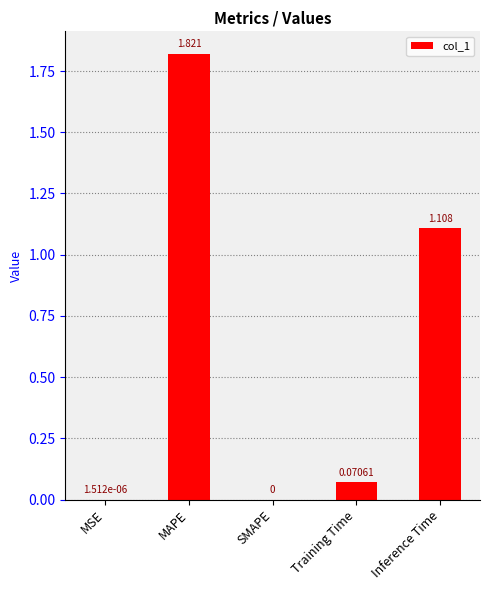

Which category has the highest value across all series?

MAPE